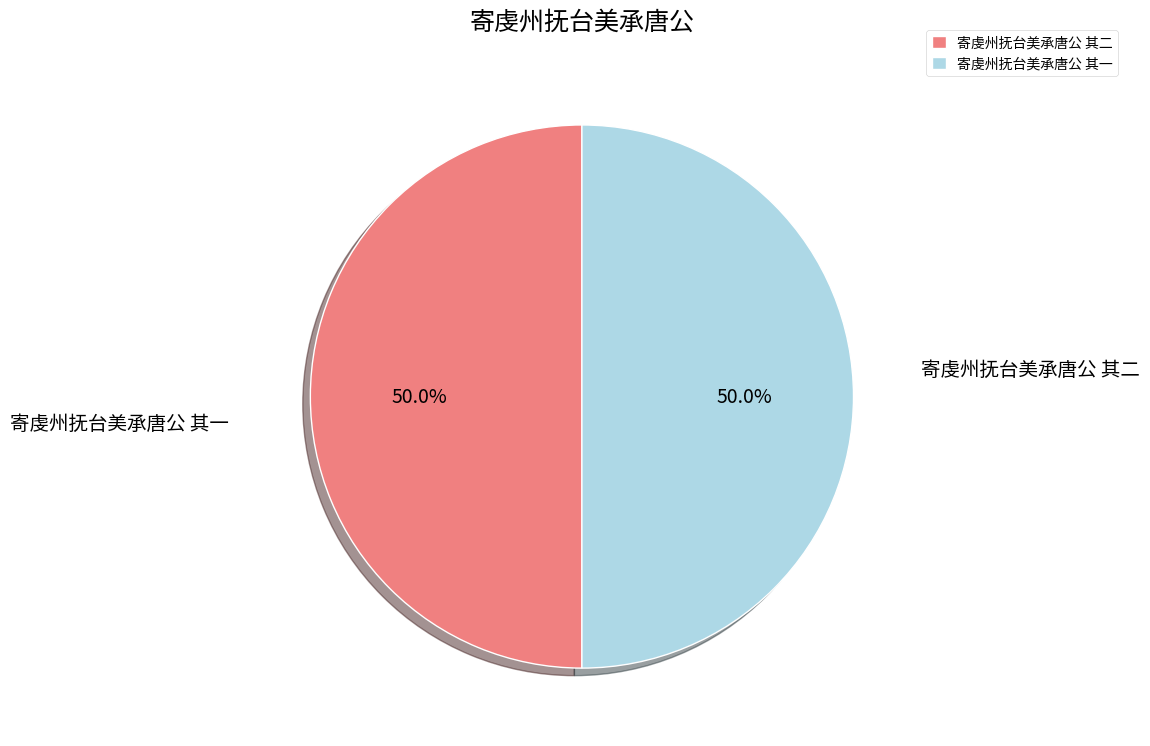

How much of the chart is everything except 寄虔州抚台美承唐公 其二?

50.0%